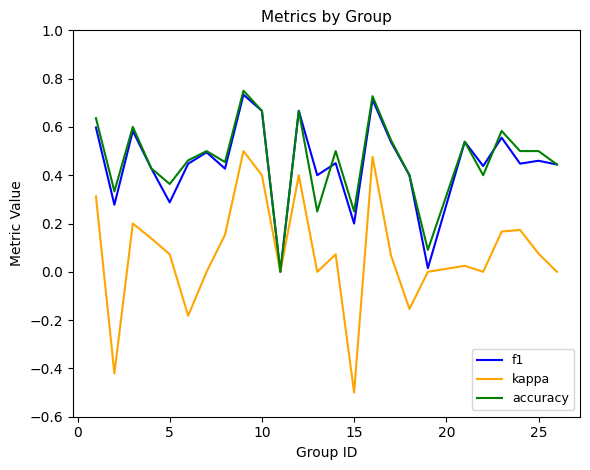

Which series has the widest spread of values?

kappa